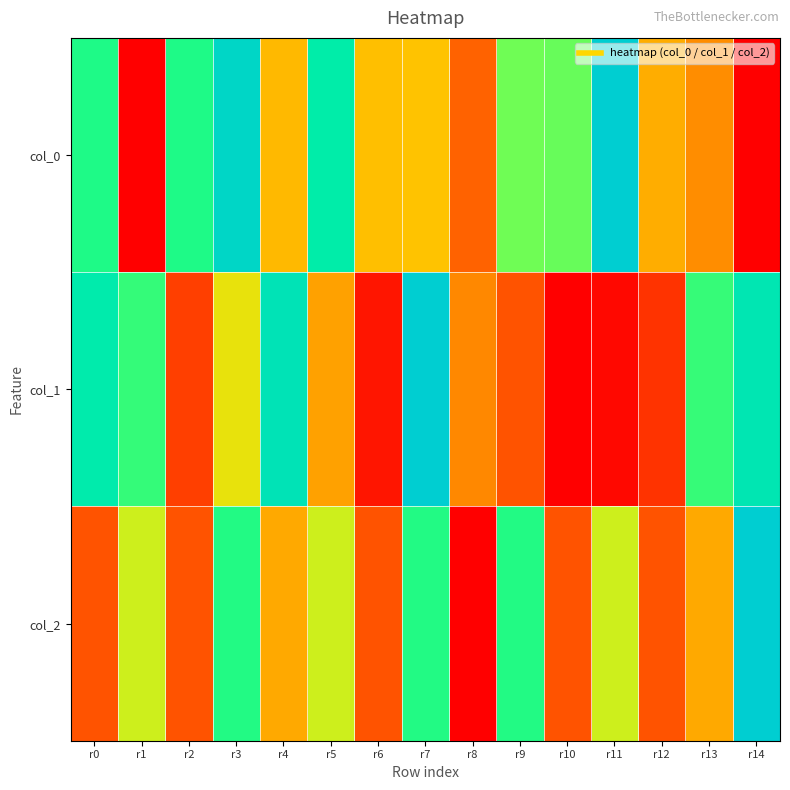

Rank the series by their maximum value, from lowest to highest.

col_2, col_0, col_1